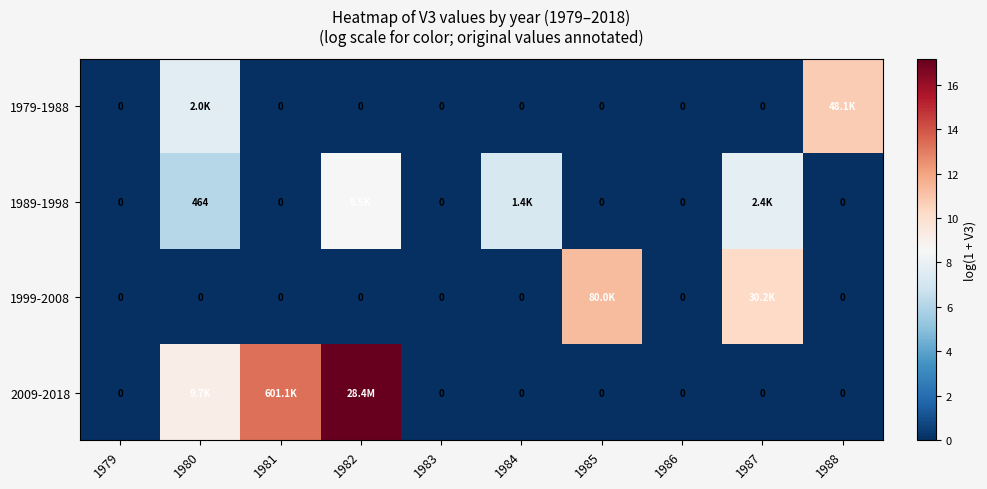

What is the sum of all 1979-1988 values?

18.4